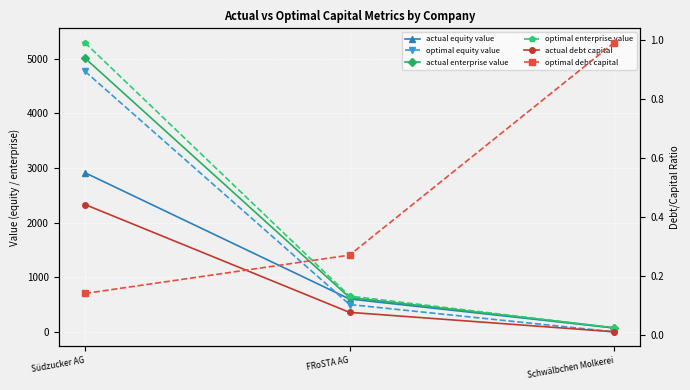

At which label does actual equity value first exceed 604?

Südzucker AG